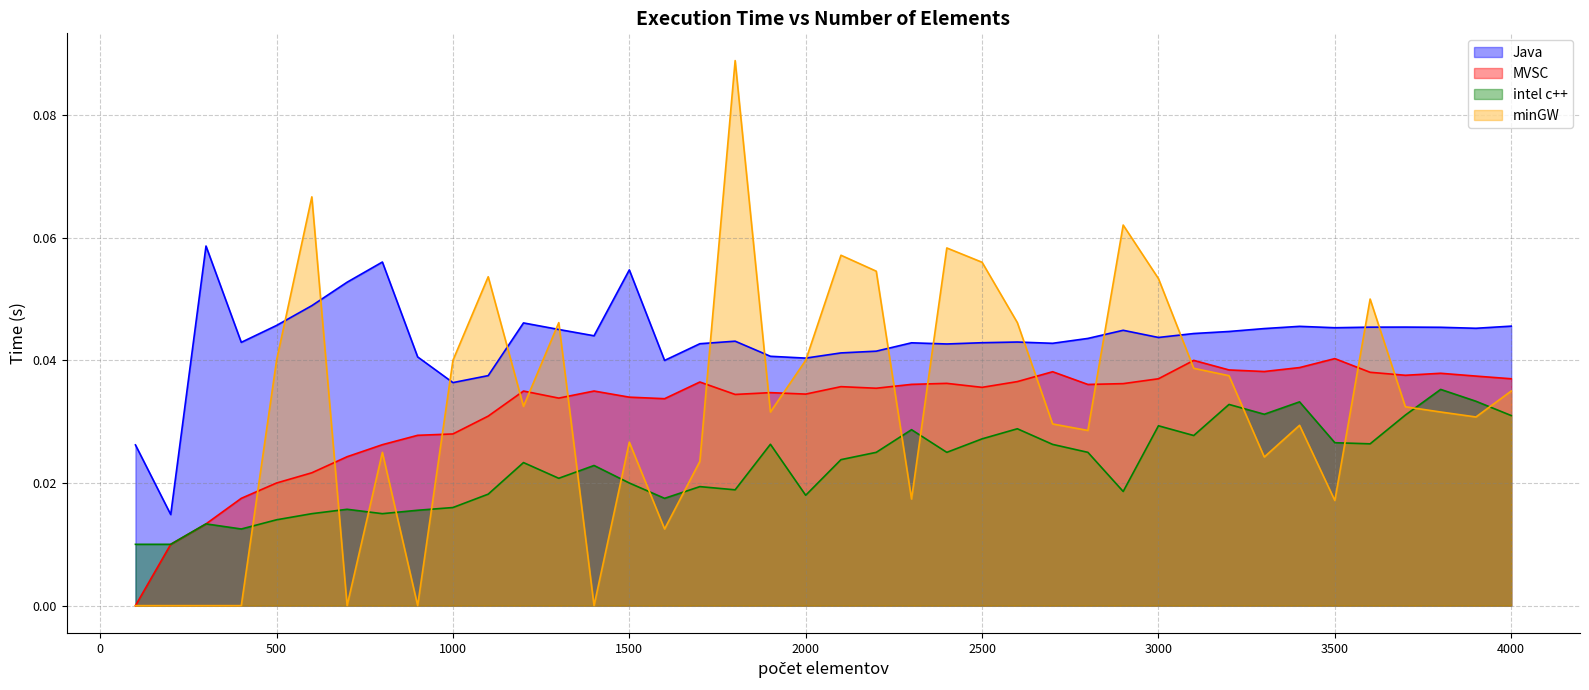

Reading left to right, extract all data points from this chart.

Java: 0.0	0.0	0.1	0.0	0.0	0.0	0.1	0.1	0.0	0.0	0.0	0.0	0.0	0.0	0.1	0.0	0.0	0.0	0.0	0.0	0.0	0.0	0.0	0.0	0.0	0.0	0.0	0.0	0.0	0.0	0.0	0.0	0.0	0.0	0.0	0.0	0.0	0.0	0.0	0.0
MVSC: 0.0	0.0	0.0	0.0	0.0	0.0	0.0	0.0	0.0	0.0	0.0	0.0	0.0	0.0	0.0	0.0	0.0	0.0	0.0	0.0	0.0	0.0	0.0	0.0	0.0	0.0	0.0	0.0	0.0	0.0	0.0	0.0	0.0	0.0	0.0	0.0	0.0	0.0	0.0	0.0
intel c++: 0.0	0.0	0.0	0.0	0.0	0.0	0.0	0.0	0.0	0.0	0.0	0.0	0.0	0.0	0.0	0.0	0.0	0.0	0.0	0.0	0.0	0.0	0.0	0.0	0.0	0.0	0.0	0.0	0.0	0.0	0.0	0.0	0.0	0.0	0.0	0.0	0.0	0.0	0.0	0.0
minGW: 0.0	0.0	0.0	0.0	0.0	0.1	0.0	0.0	0.0	0.0	0.1	0.0	0.0	0.0	0.0	0.0	0.0	0.1	0.0	0.0	0.1	0.1	0.0	0.1	0.1	0.0	0.0	0.0	0.1	0.1	0.0	0.0	0.0	0.0	0.0	0.1	0.0	0.0	0.0	0.0